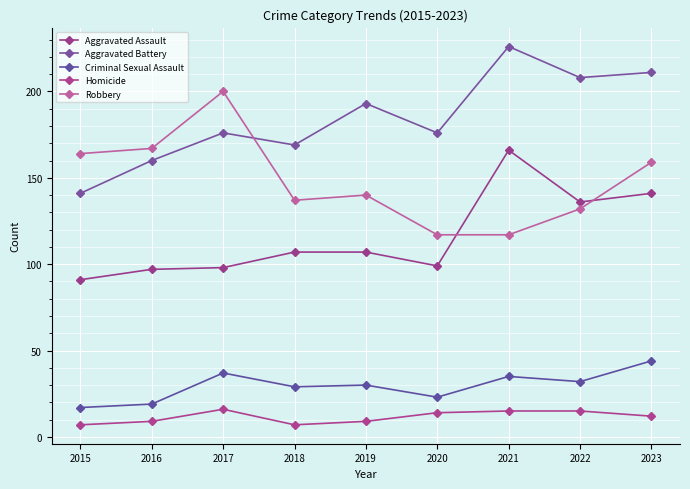

Reading left to right, extract all data points from this chart.

Aggravated Assault: 91	97	98	107	107	99	166	136	141
Aggravated Battery: 141	160	176	169	193	176	226	208	211
Criminal Sexual Assault: 17	19	37	29	30	23	35	32	44
Homicide: 7	9	16	7	9	14	15	15	12
Robbery: 164	167	200	137	140	117	117	132	159